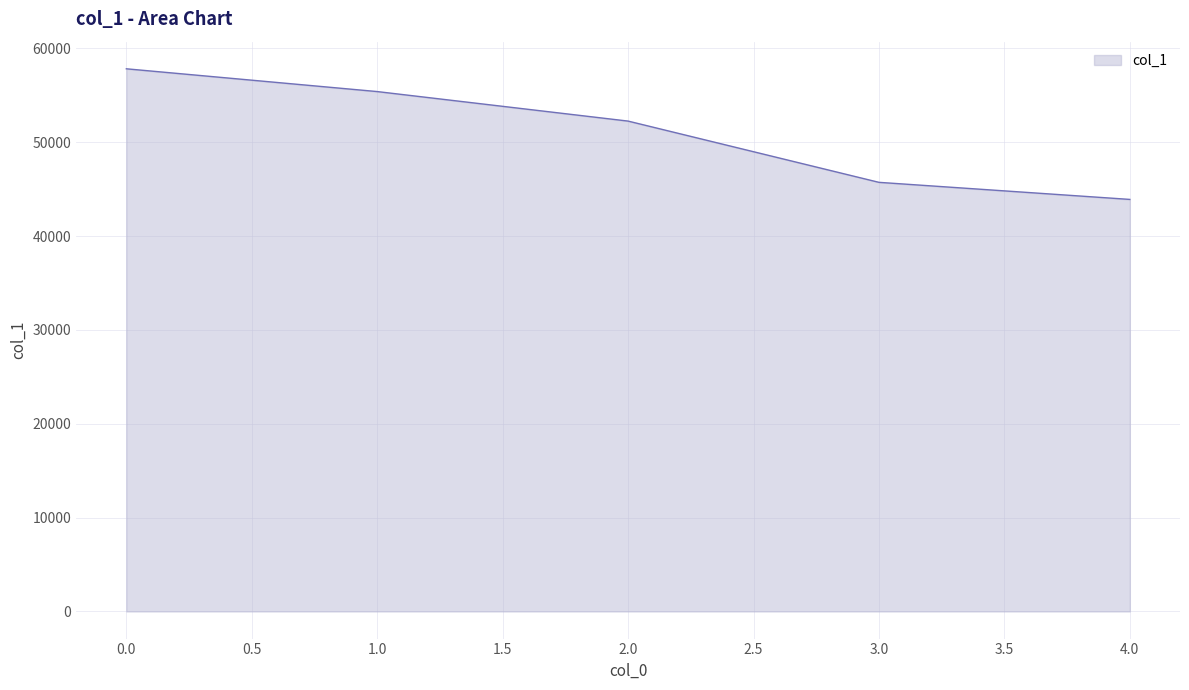

What is the change in value from 1.0 to 4.0?

-11494